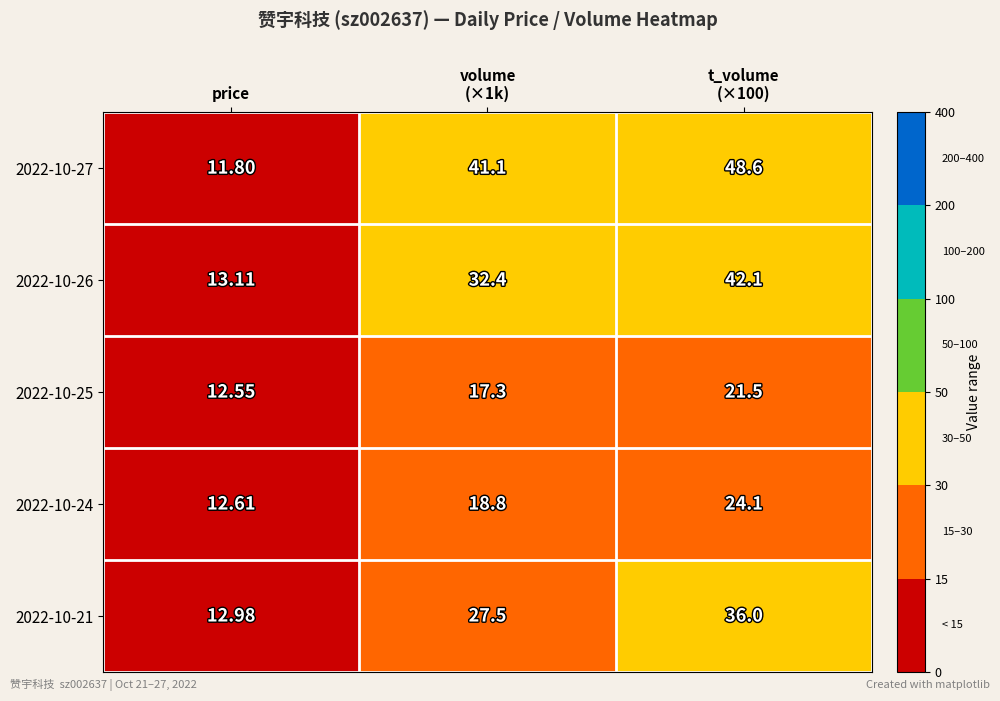

Which category has the lowest value in the 2022-10-24 series?

price